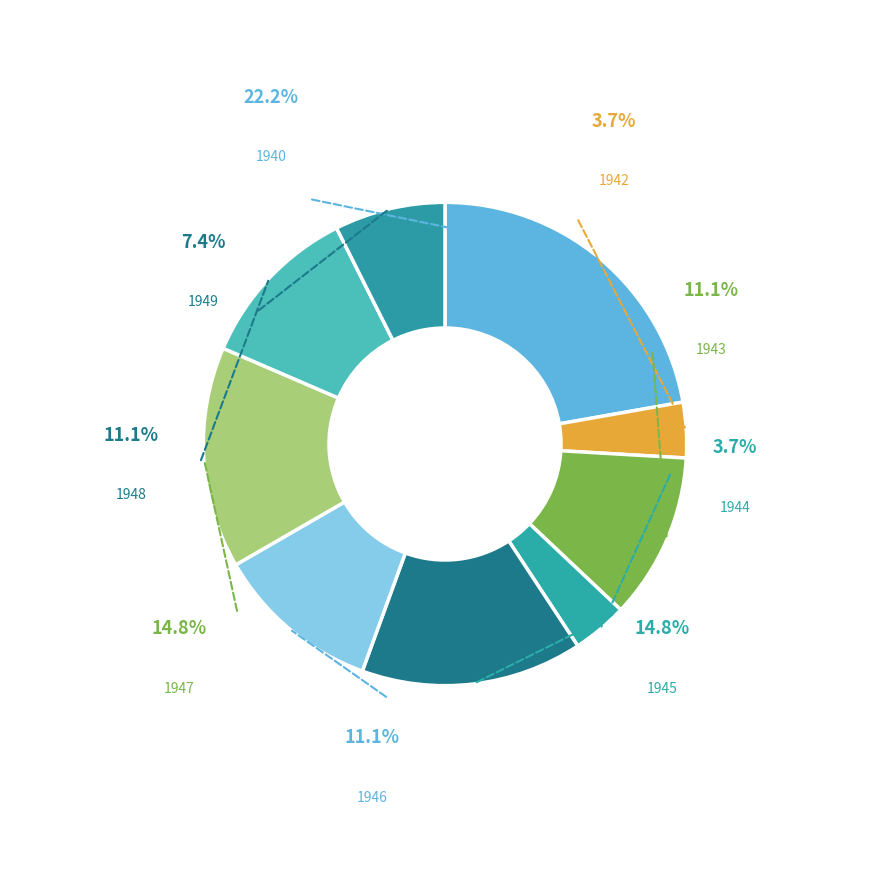

Which slice is the largest?

1940